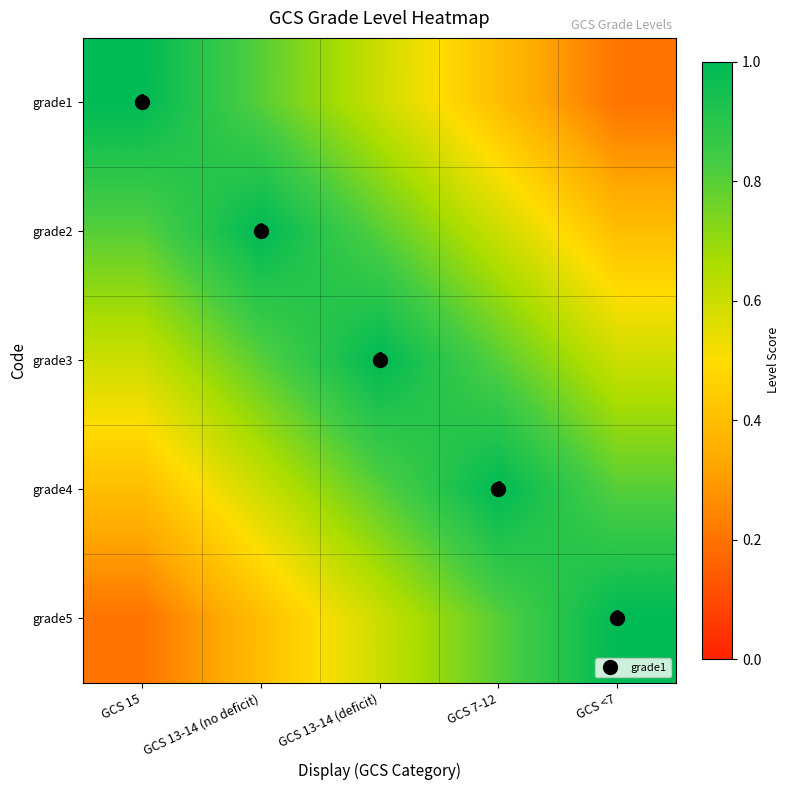

What is the sum of all grade5 values?

3.0